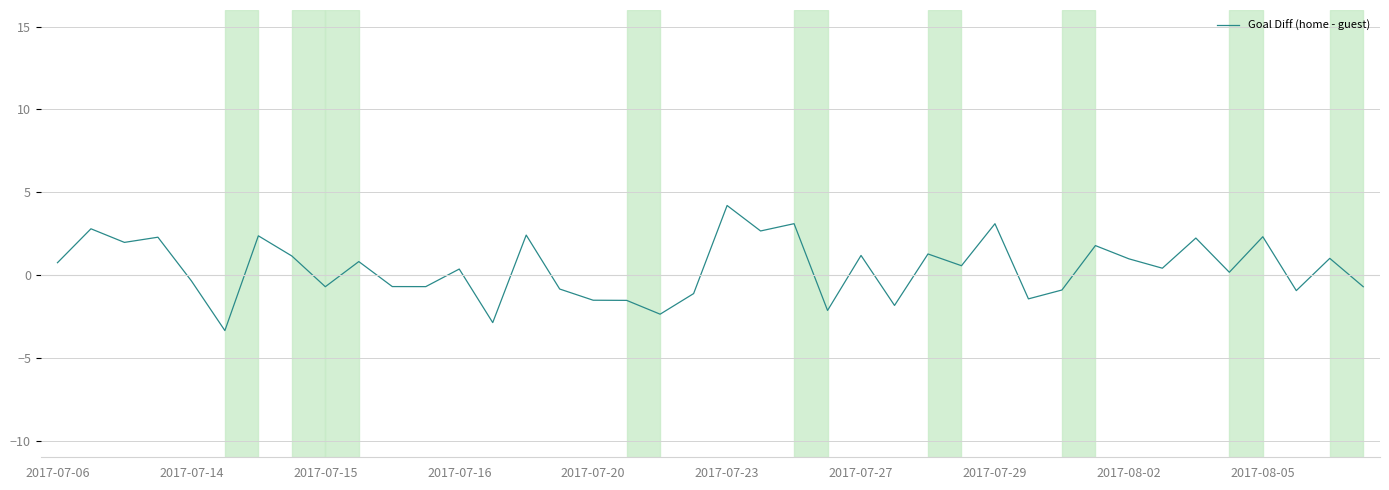

What is the difference between the maximum and minimum values?

7.5